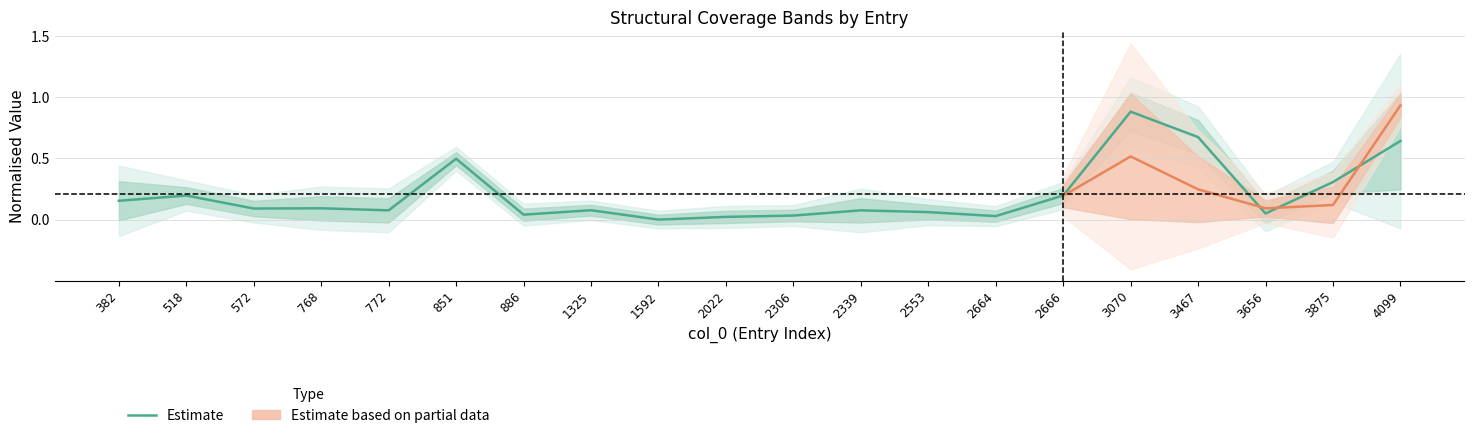

Between 2339 and 382, which is larger?

382